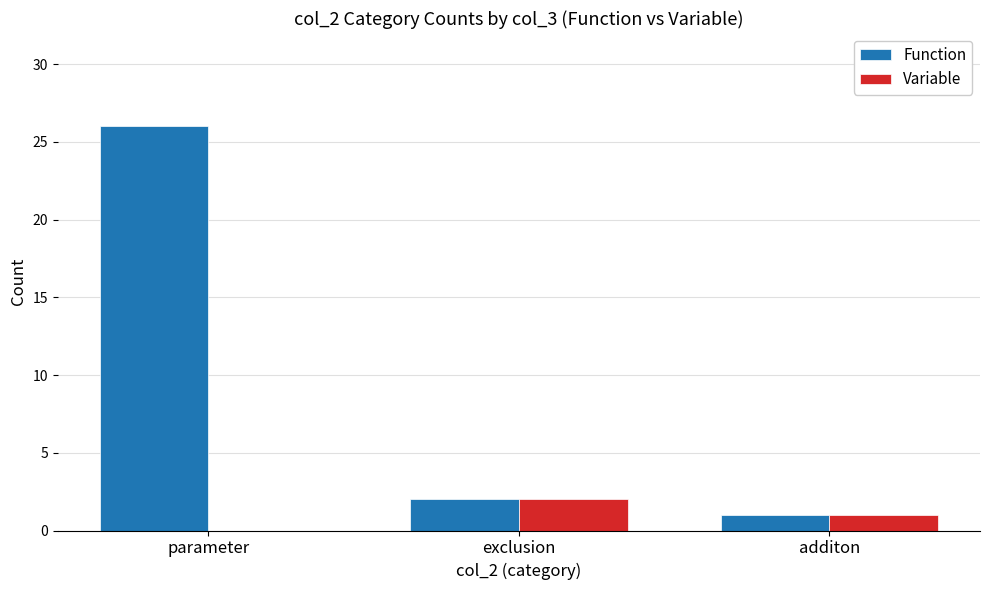

What is the approximate value of Variable at additon?

1